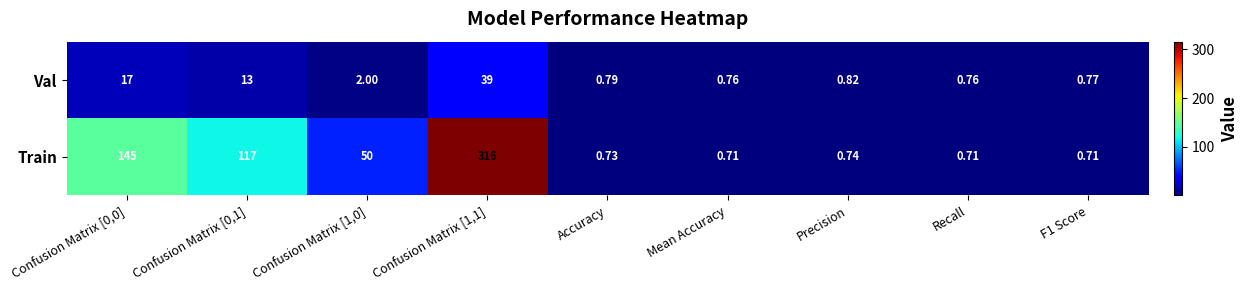

Rank the series by their maximum value, from highest to lowest.

Train, Val